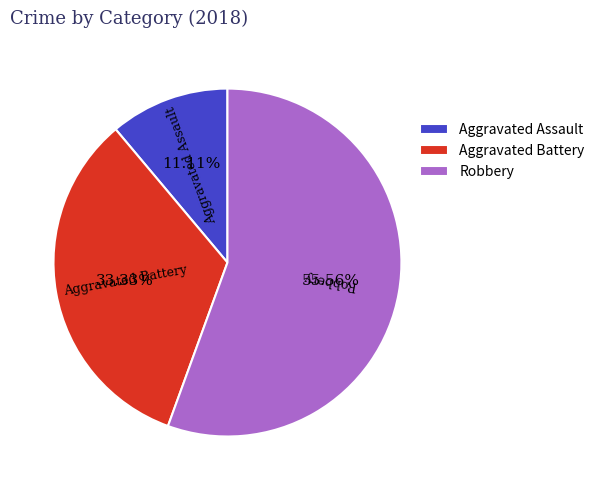

Approximately how many times larger is the value at Aggravated Battery compared to Robbery?

0.6